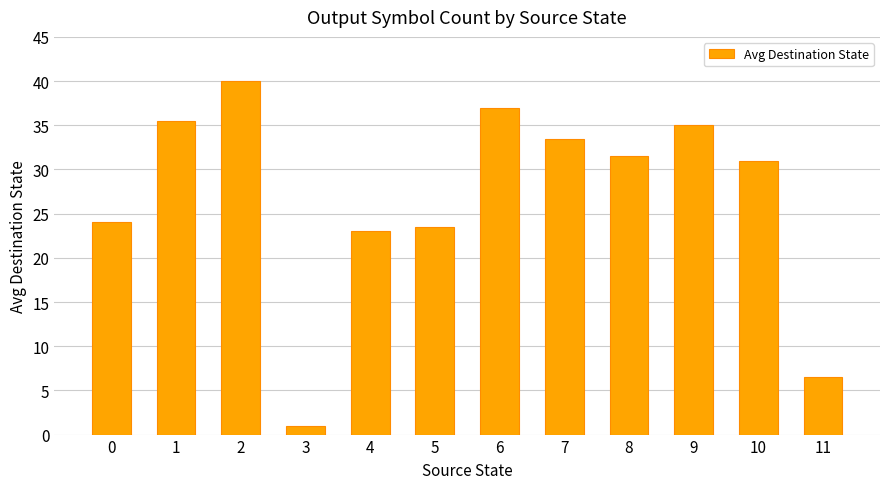

Which label corresponds to the smallest value in the chart?

3